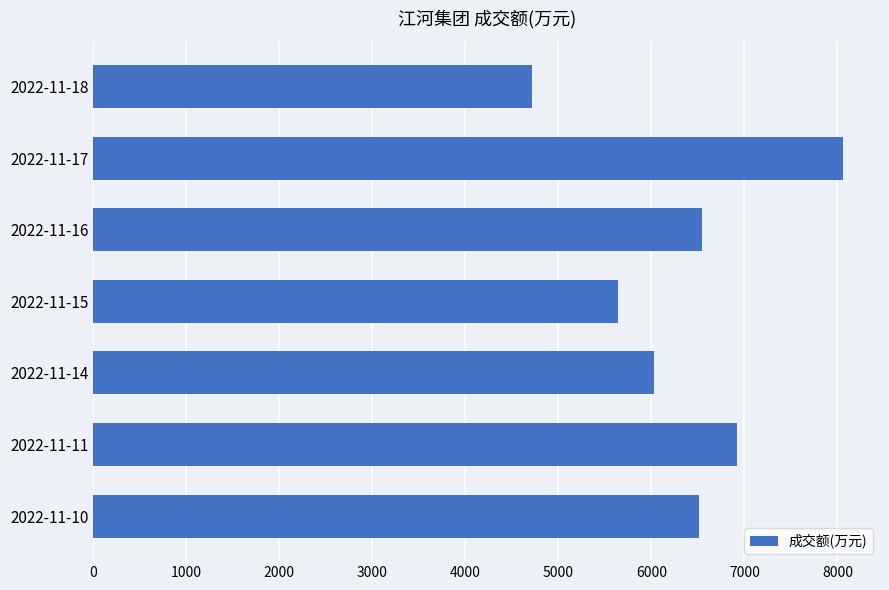

Approximately how many times larger is the value at 2022-11-14 compared to 2022-11-17?

0.7